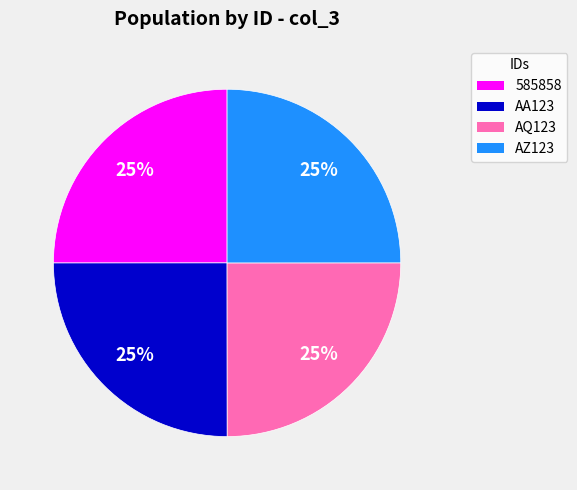

To the nearest percent, what is the combined percentage of AQ123 and AZ123?

50%